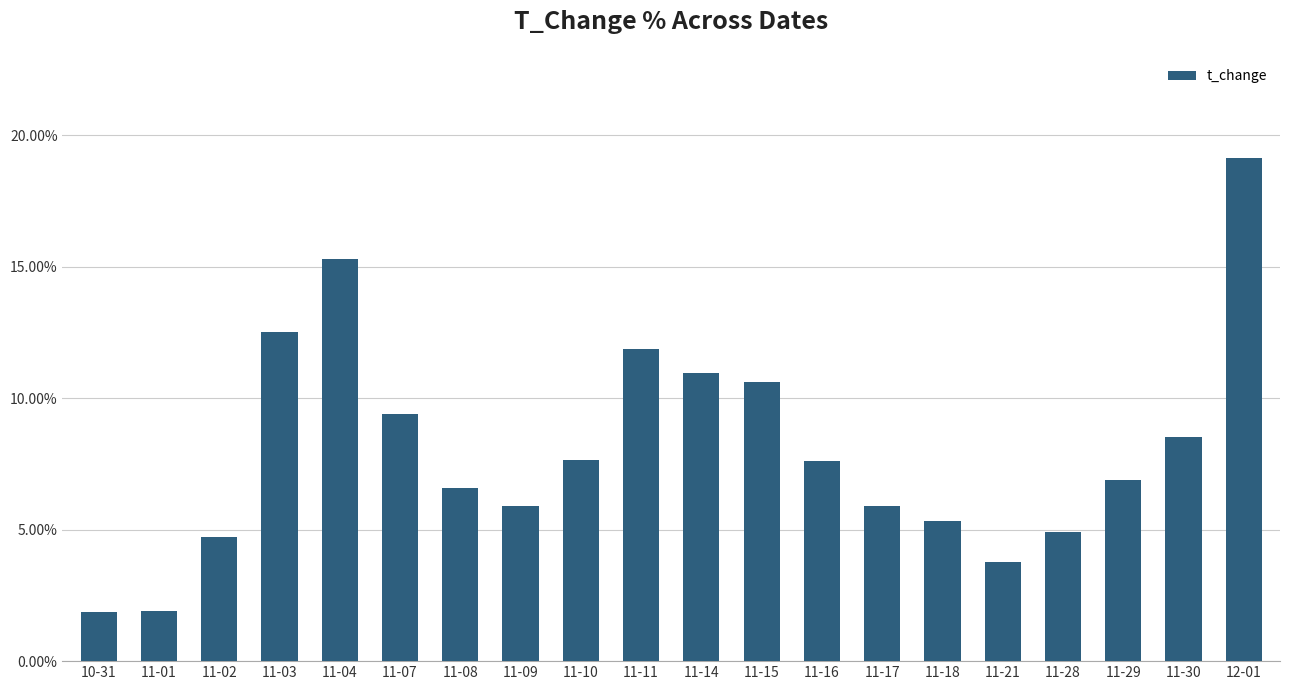

At which category does the chart reach its peak across all series?

12-01